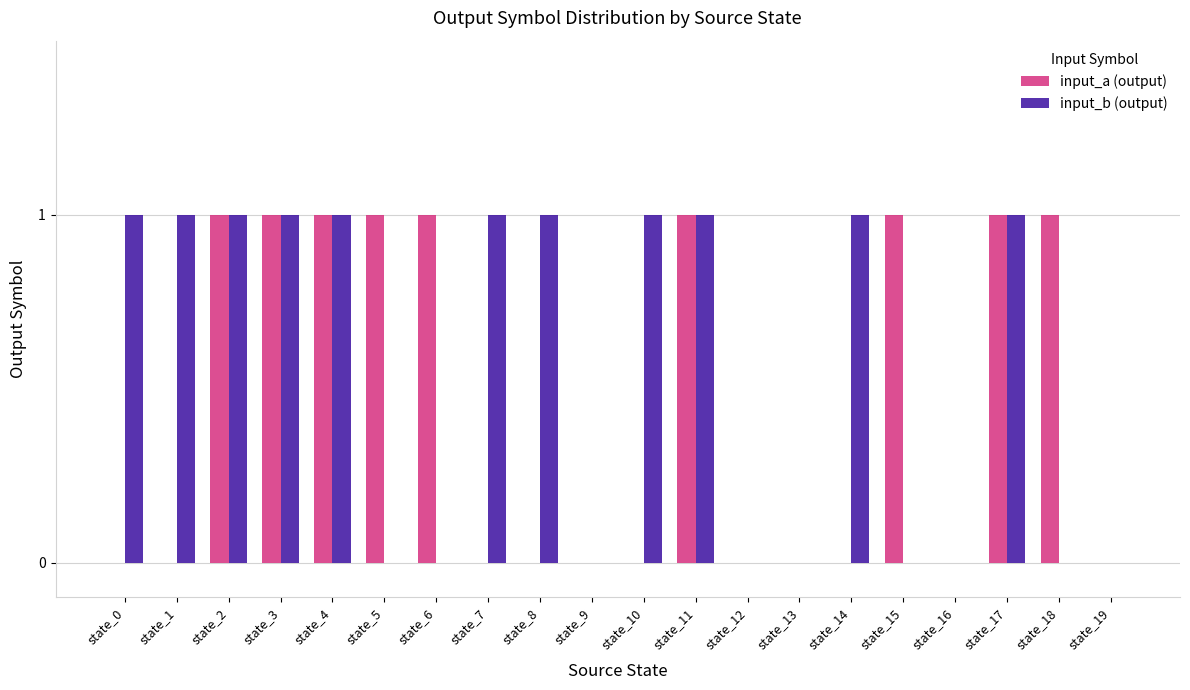

What is the sum of all input_b (output) values?

11